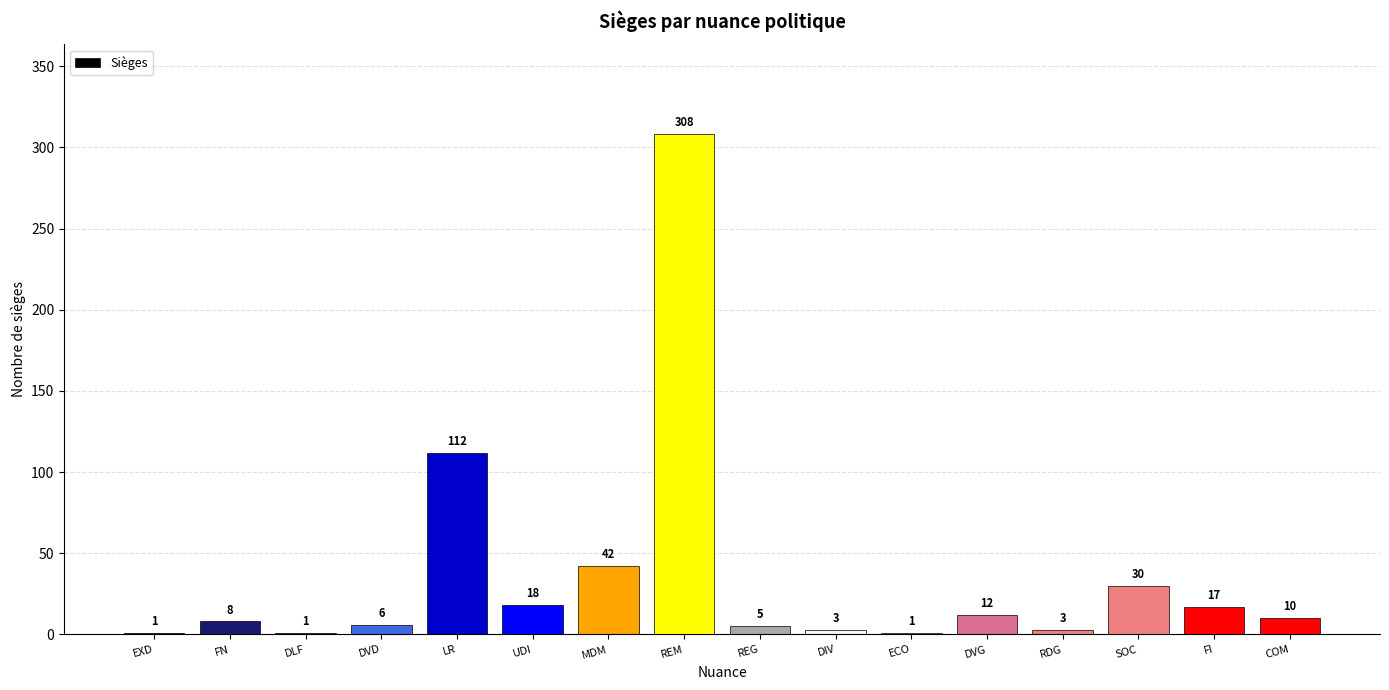

What is the average value?

36